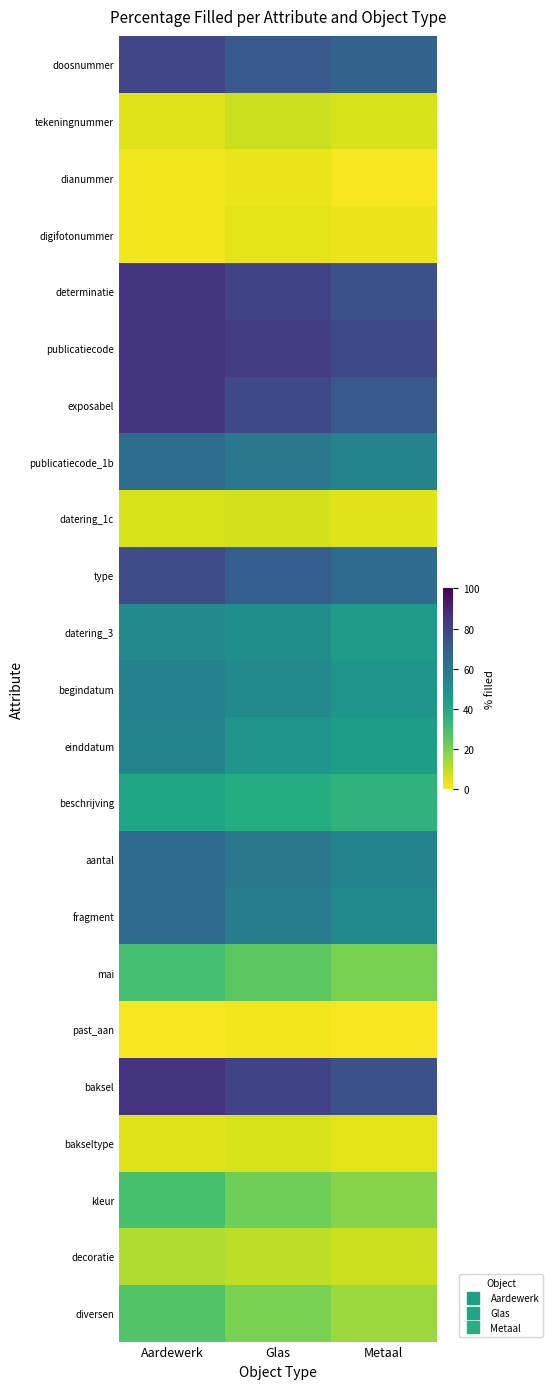

Reading right to left, list all the values displayed in this chart.

doosnummer: Metaal=68	Glas=72	Aardewerk=79
tekeningnummer: Metaal=6	Glas=8	Aardewerk=5
dianummer: Metaal=1	Glas=3	Aardewerk=2
digifotonummer: Metaal=3	Glas=4	Aardewerk=2
determinatie: Metaal=75	Glas=80	Aardewerk=85
publicatiecode: Metaal=78	Glas=82	Aardewerk=85
exposabel: Metaal=72	Glas=78	Aardewerk=85
publicatiecode_1b: Metaal=55	Glas=60	Aardewerk=64
datering_1c: Metaal=5	Glas=7	Aardewerk=6
type: Metaal=65	Glas=70	Aardewerk=77
datering_3: Metaal=45	Glas=50	Aardewerk=53
begindatum: Metaal=48	Glas=52	Aardewerk=56
einddatum: Metaal=44	Glas=48	Aardewerk=55
beschrijving: Metaal=35	Glas=38	Aardewerk=41
aantal: Metaal=55	Glas=60	Aardewerk=65
fragment: Metaal=52	Glas=58	Aardewerk=65
mai: Metaal=20	Glas=25	Aardewerk=30
past_aan: Metaal=1	Glas=2	Aardewerk=1
baksel: Metaal=75	Glas=80	Aardewerk=85
bakseltype: Metaal=4	Glas=6	Aardewerk=5
kleur: Metaal=18	Glas=22	Aardewerk=29
decoratie: Metaal=8	Glas=10	Aardewerk=12
diversen: Metaal=15	Glas=20	Aardewerk=27